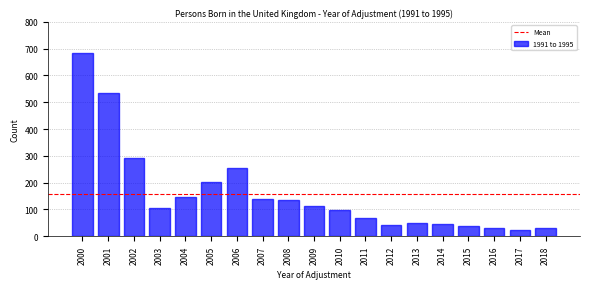

What is the sum of the values at 2018 and 2005?

232